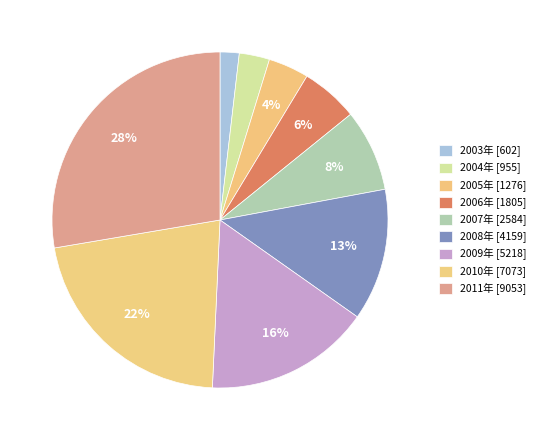

How many segments does this pie chart have?

9